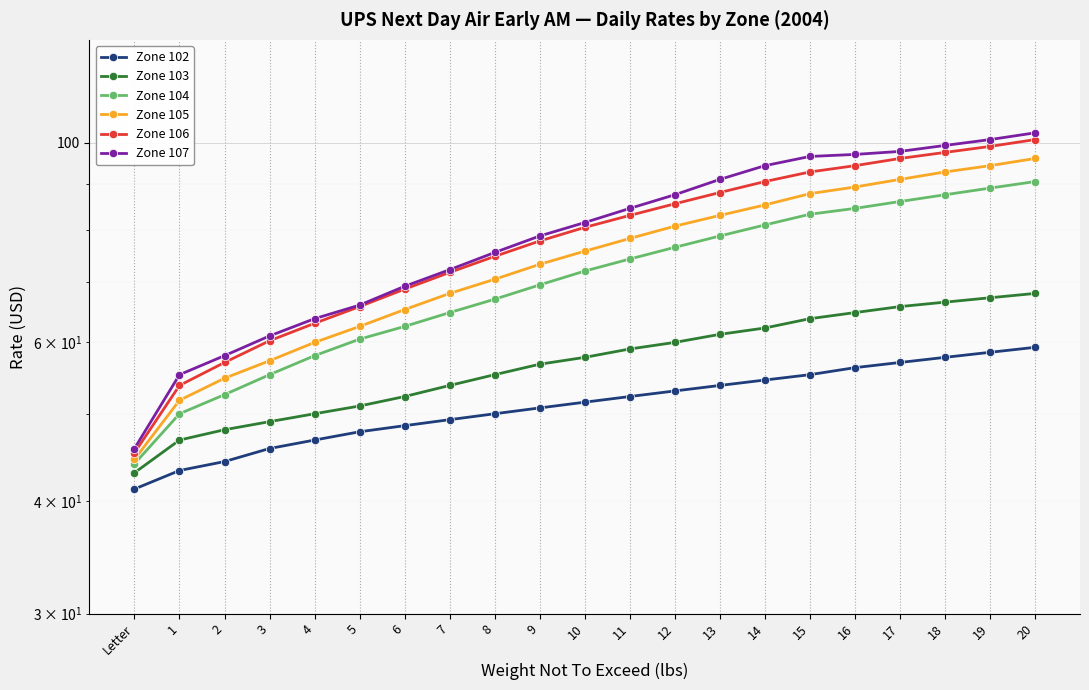

What value does the Zone 107 series have at 8?

75.5